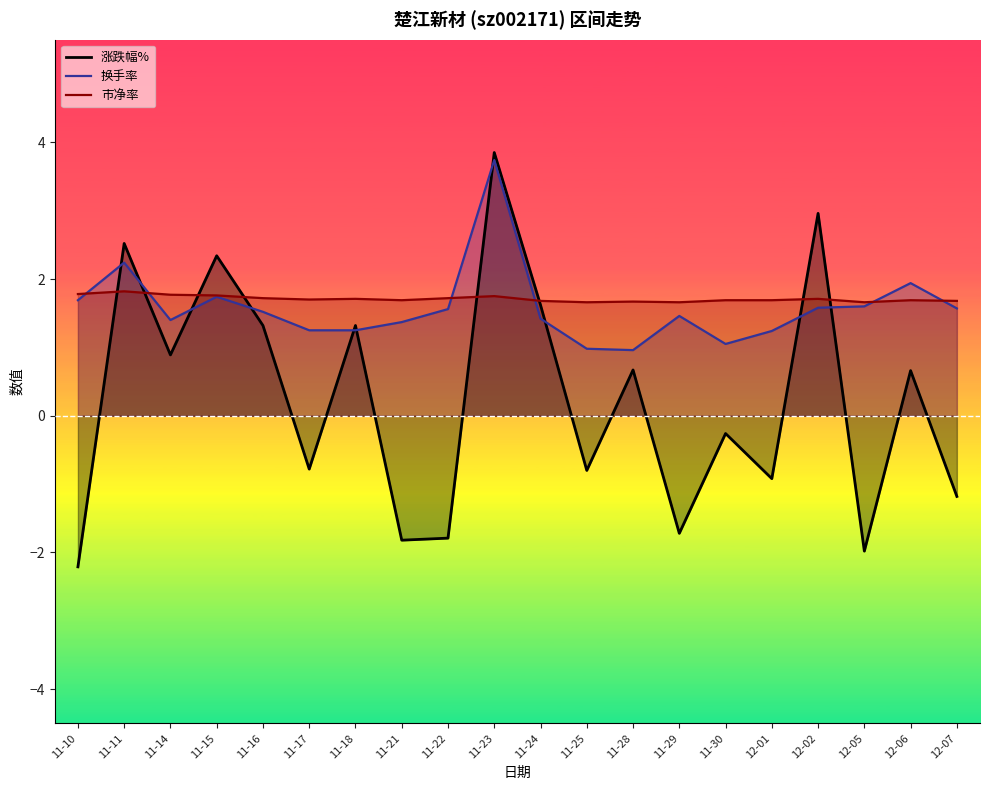

True or false: 市净率 has a value of 2.6 at 12-01.

False